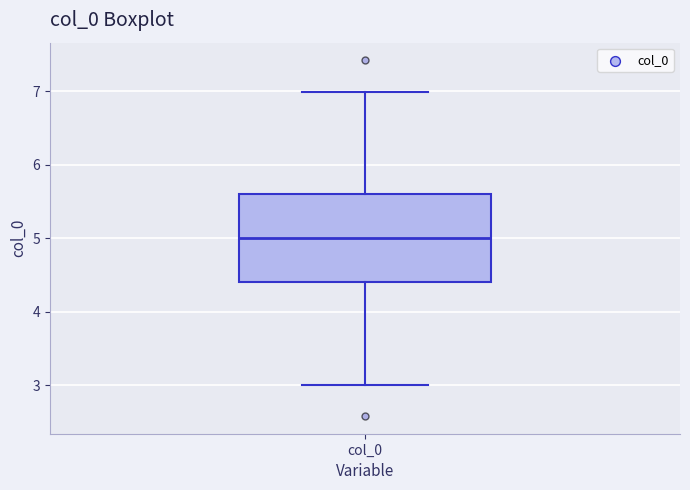

Where does the lower whisker of the box for col_0 end on the y-axis? The values are not printed on the chart, so give them approximately, as read against the axis.

3.0